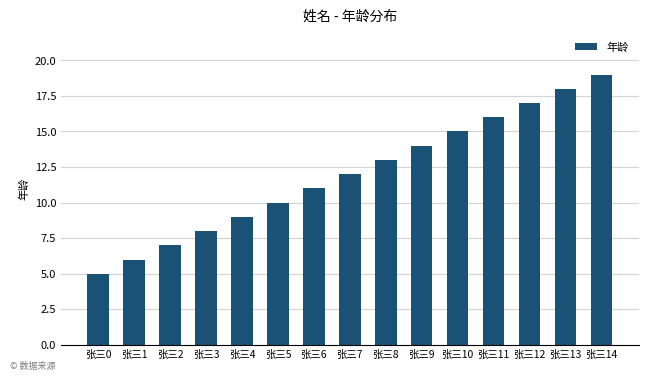

What is the average value?

12